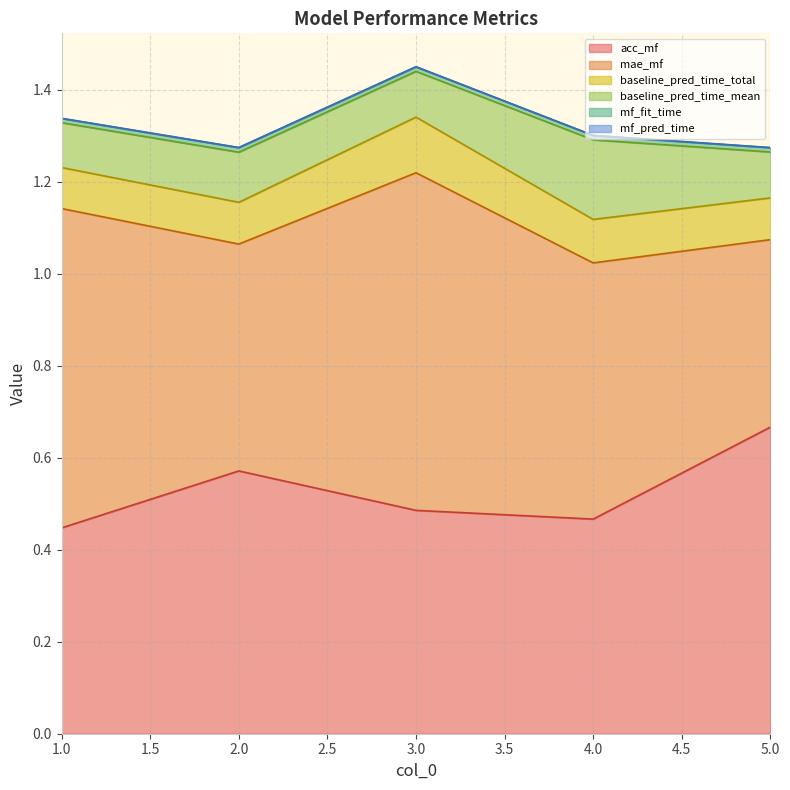

True or false: baseline_pred_time_total and mf_fit_time intersect in this chart.

False